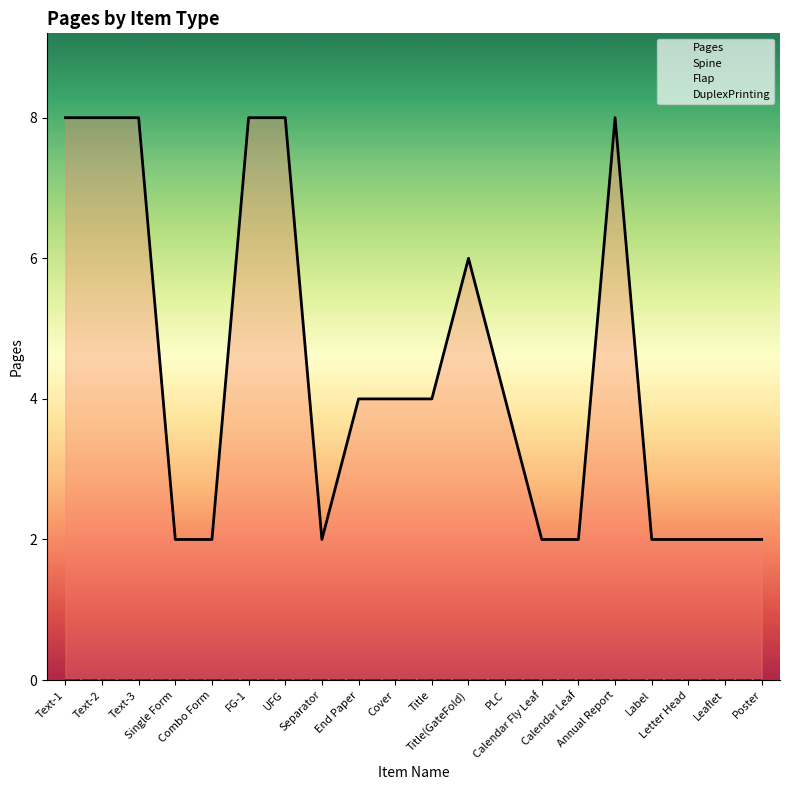

What position from the right is End Paper?

12